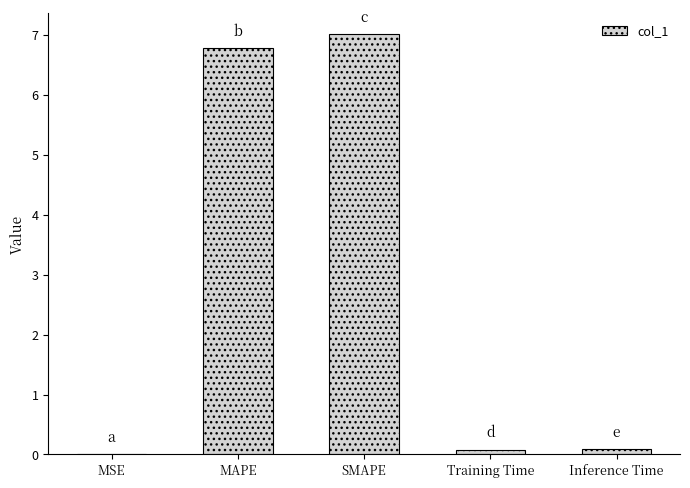

What is the ratio of the value at SMAPE to the value at MAPE?

1.0